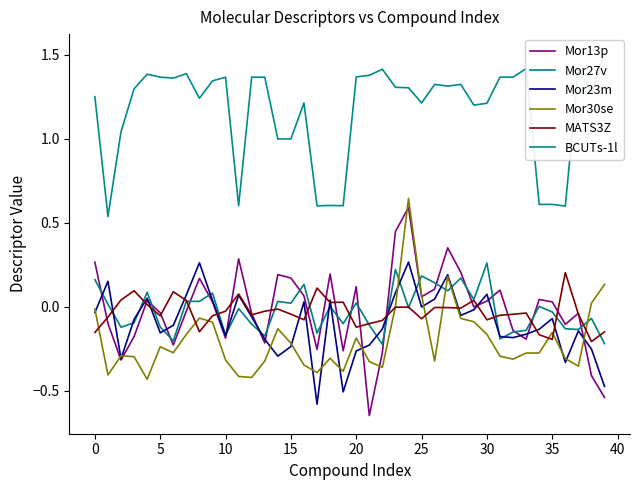

How many lines are shown in the chart?

6